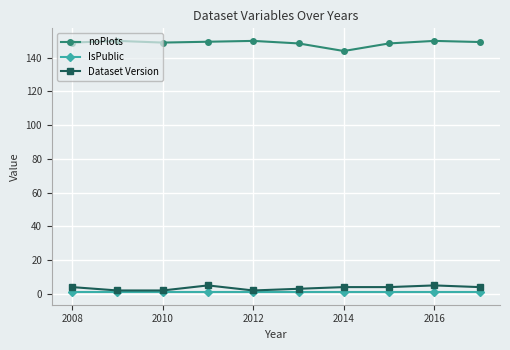

What is the value of the Dataset Version point at the 3rd from the left?

2.0